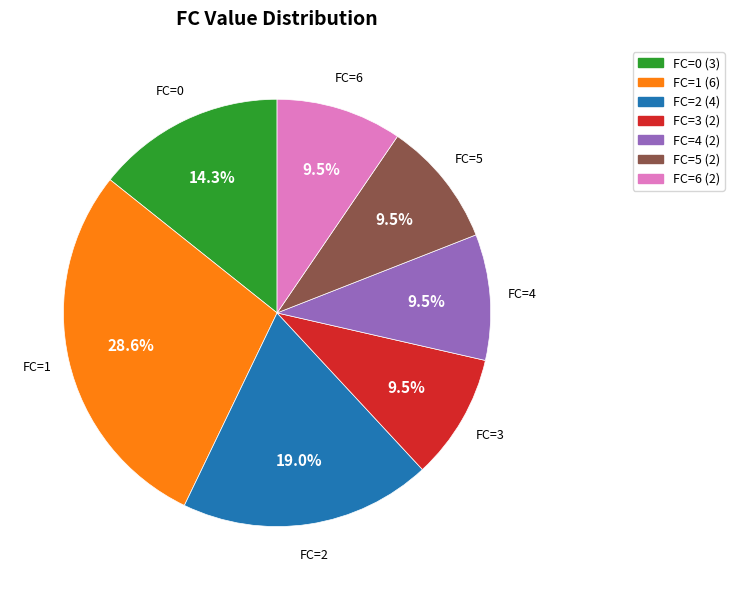

Which has a higher value, FC=2 or FC=4?

FC=2